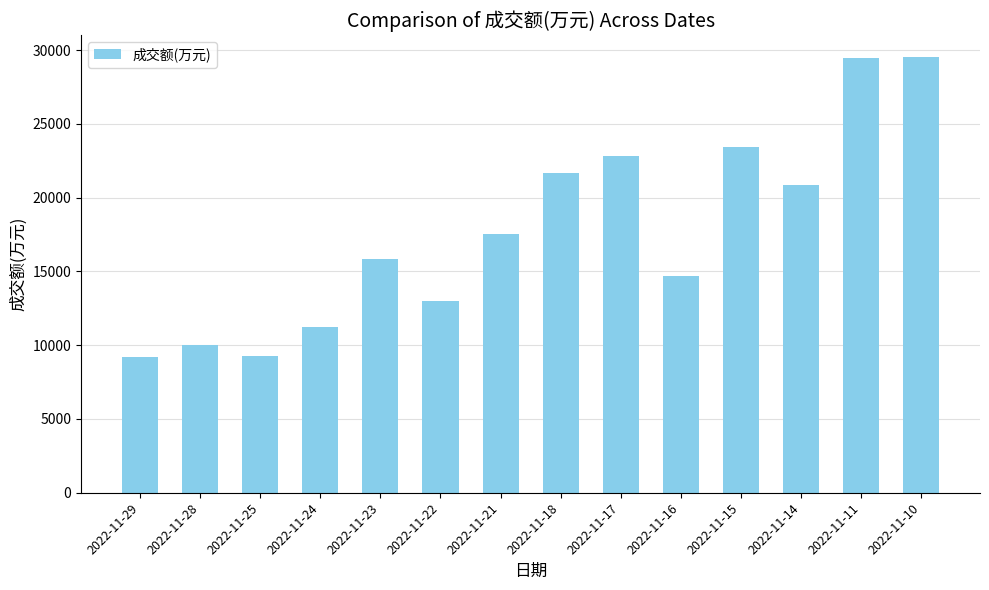

What is the difference between the values at 2022-11-10 and 2022-11-23?

13730